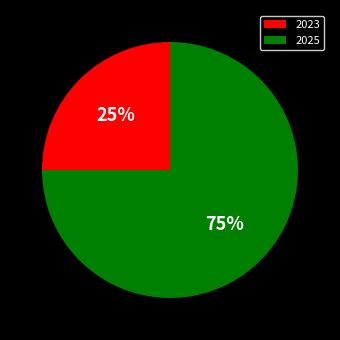

Do 2025 and 2023 together represent more than half of the pie?

Yes